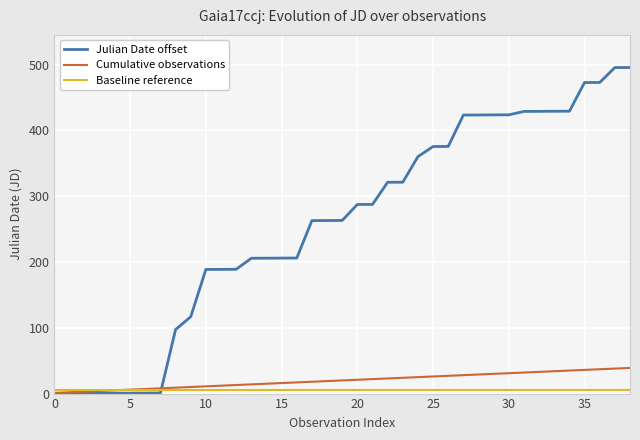

Which series has the widest spread of values?

Julian Date offset